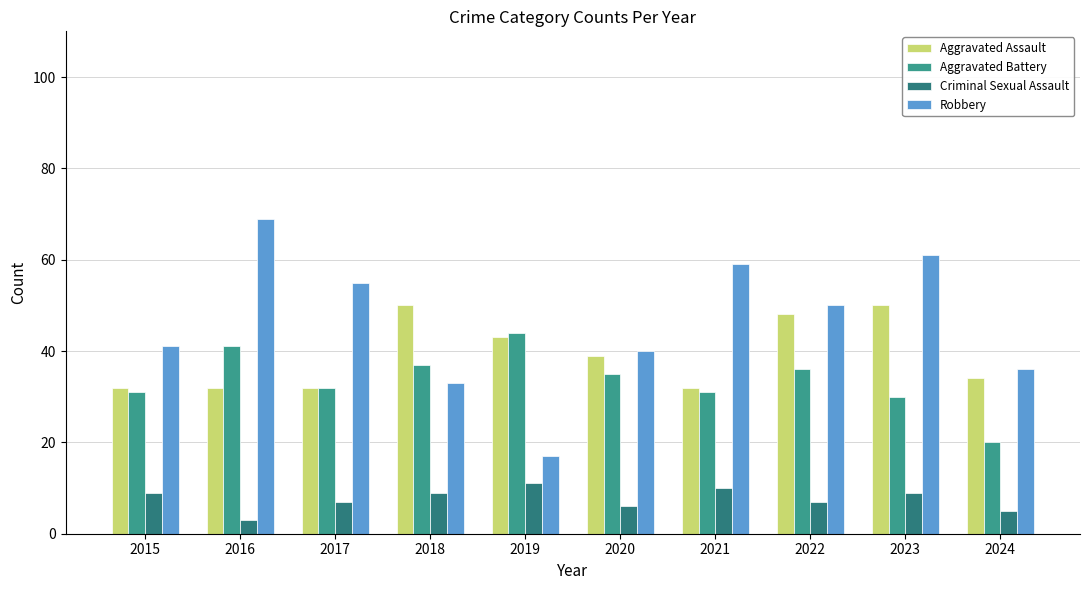

List the series in order of their peak value, lowest first.

Criminal Sexual Assault, Aggravated Battery, Aggravated Assault, Robbery